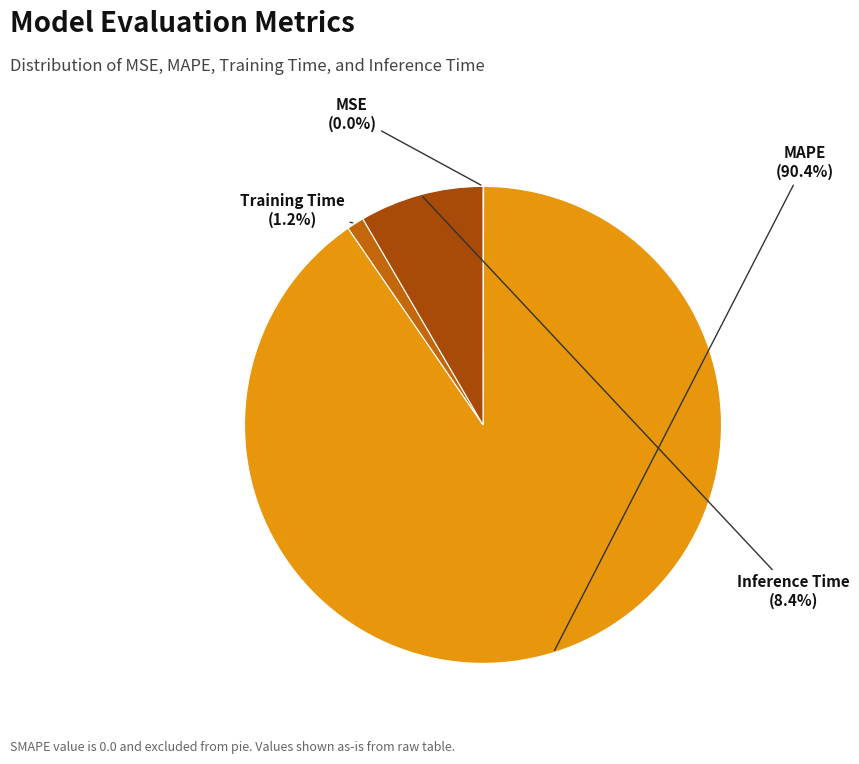

Which category accounts for the majority?

MAPE